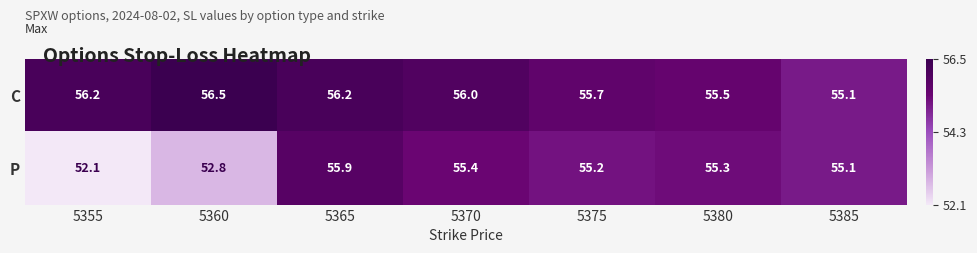

Rank the series by their maximum value, from highest to lowest.

C, P